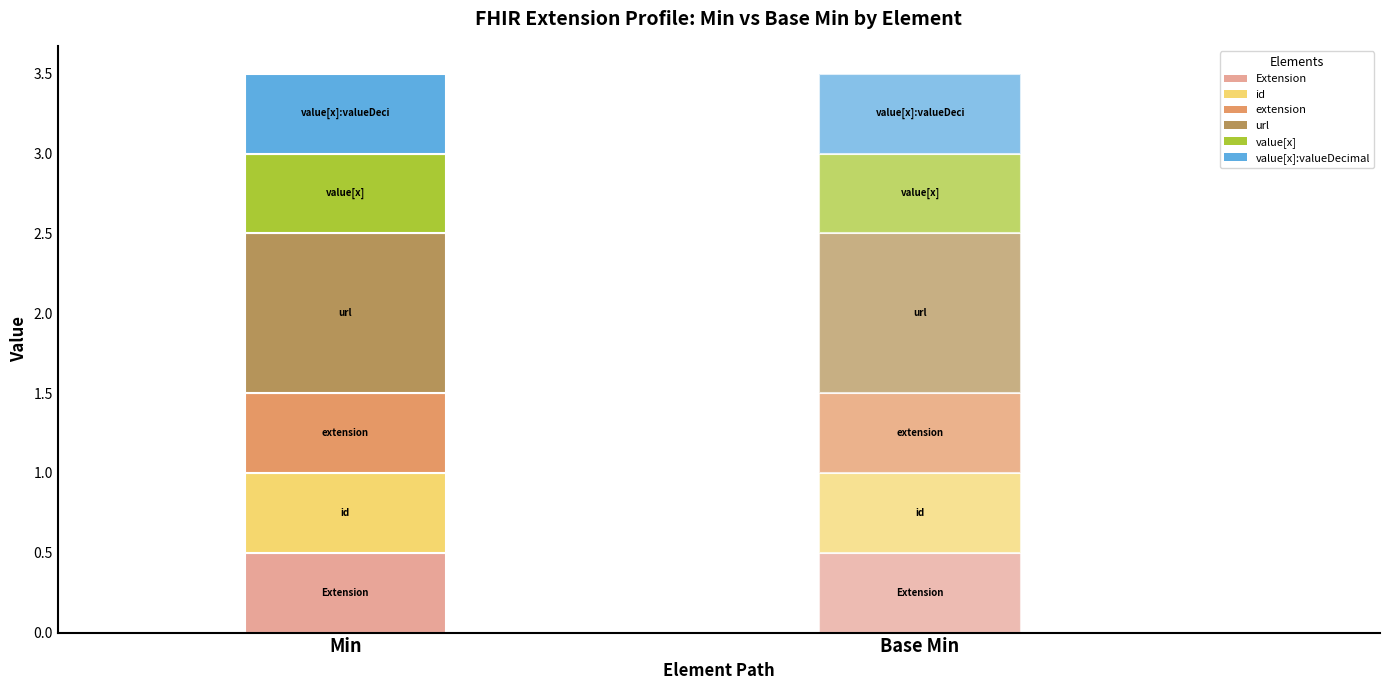

Which category has the lowest value in the Base Min series?

Extension